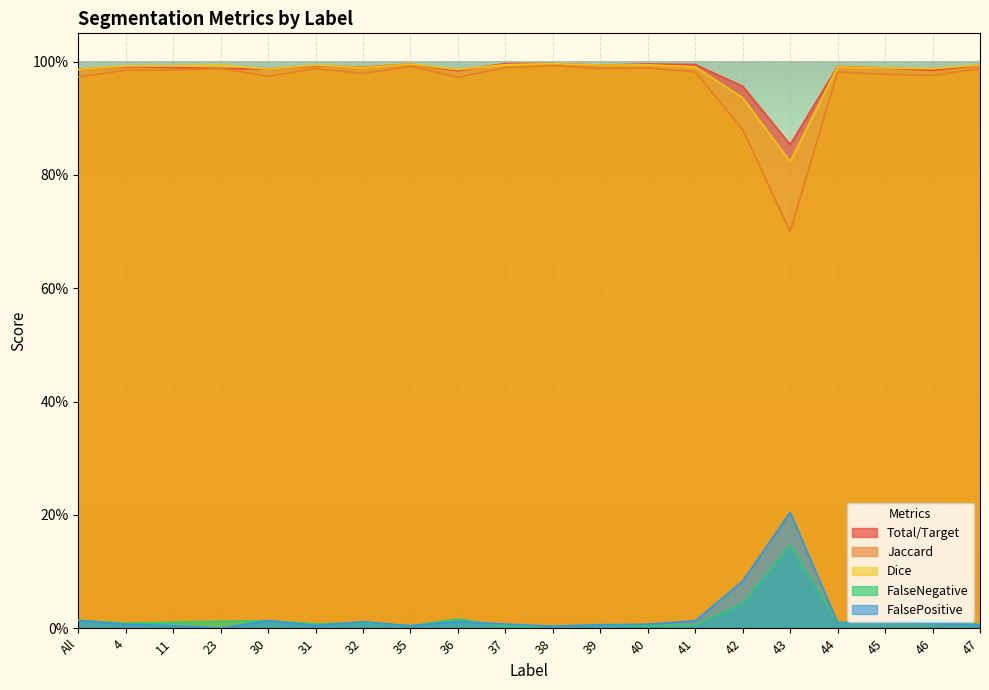

In FalseNegative, how many points are higher than both neighbors (excluding endpoints)?

6